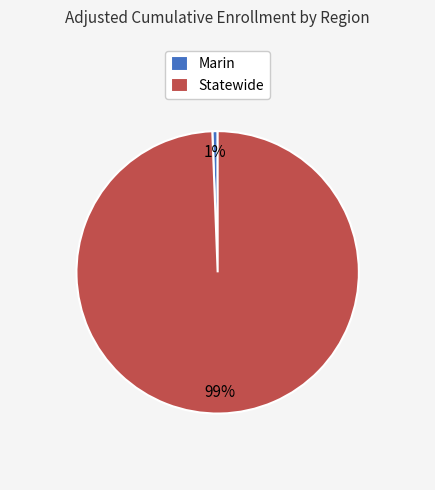

Rank the categories by value from highest to lowest.

Statewide, Marin